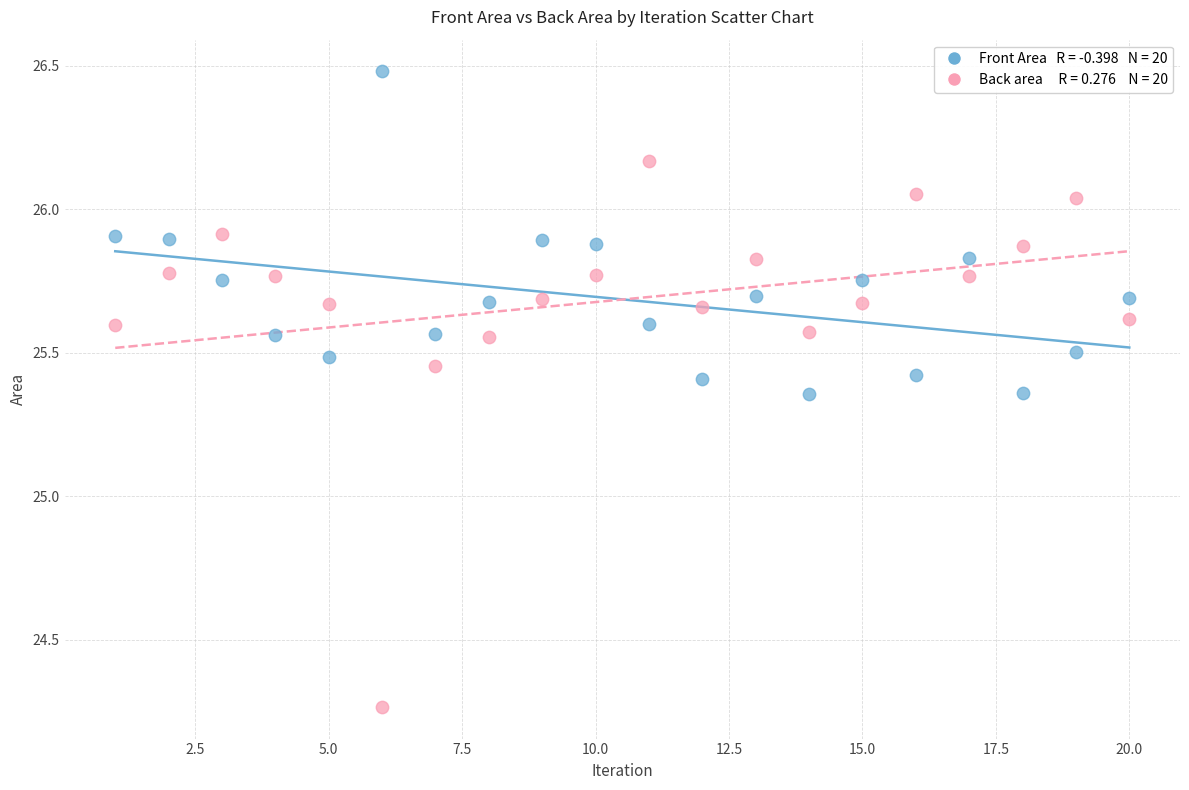

Across all data points, what is the range of X values (max minus min)?

19.0